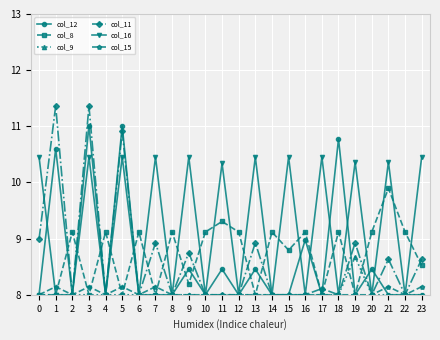

What is the value of the col_15 point at the 4th from the left?

8.1